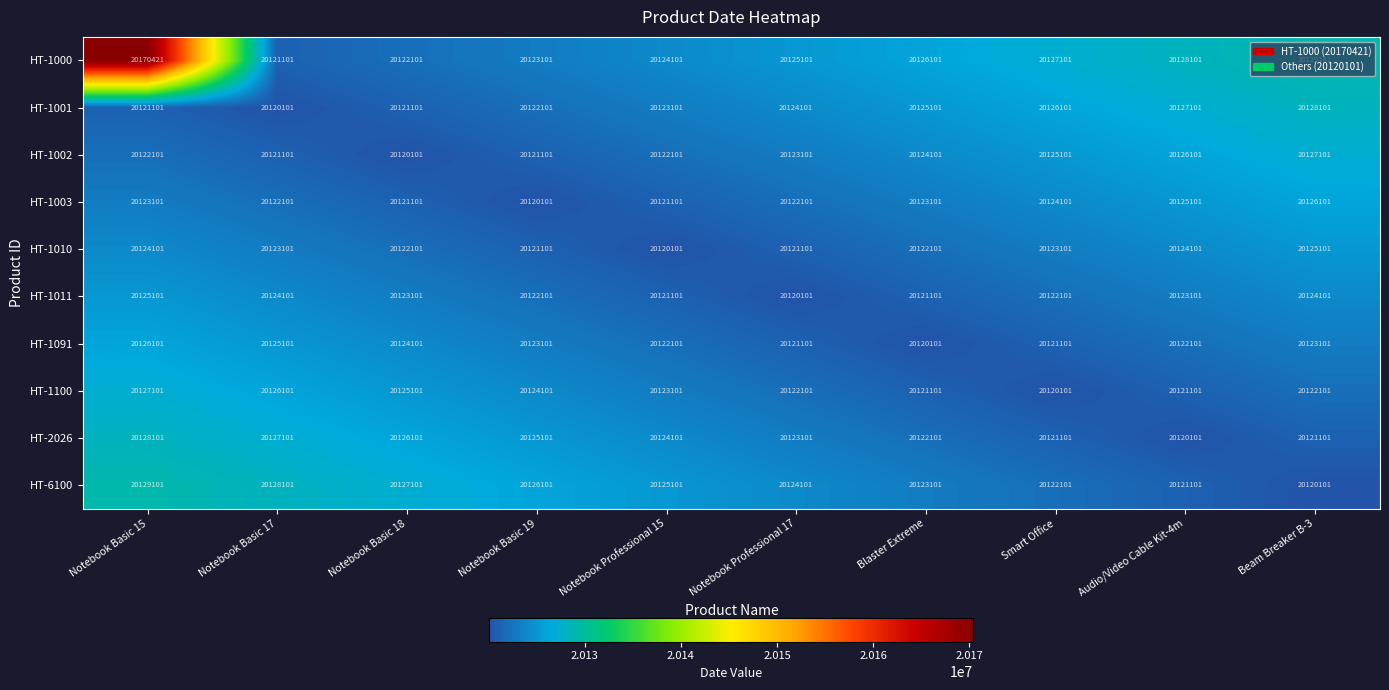

How many HT-1011 values are between 20121101 and 20124101?

8